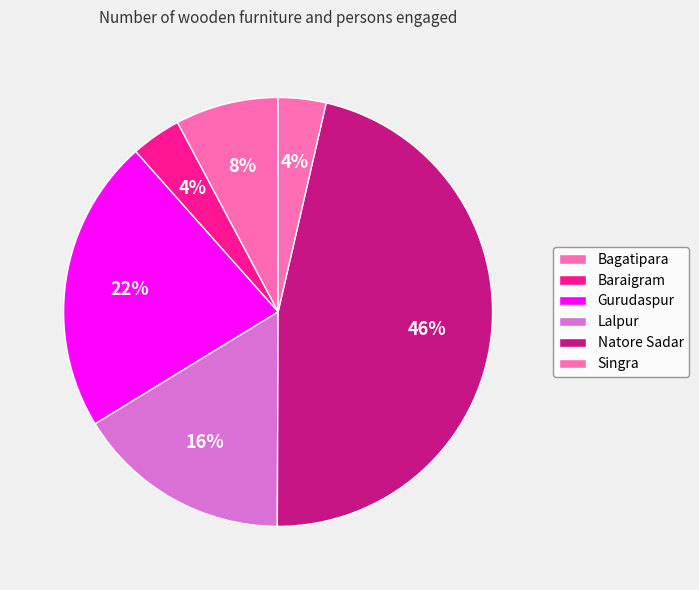

Is the sum of Lalpur and Bagatipara greater than half?

No